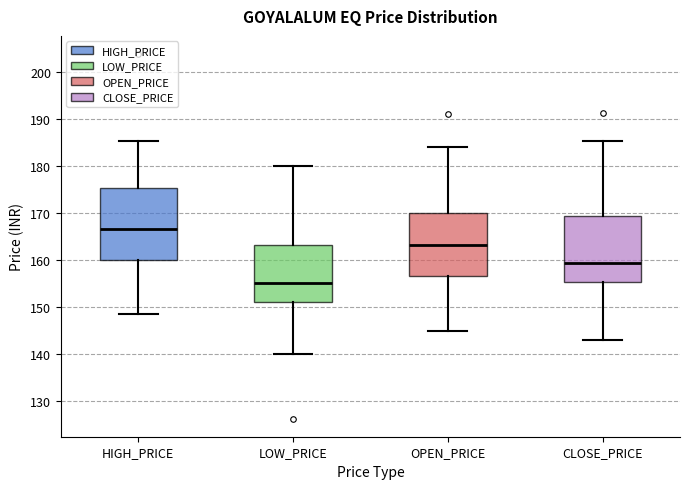

Where does the median line of the box for LOW_PRICE sit on the y-axis? The values are not printed on the chart, so give them approximately, as read against the axis.

155